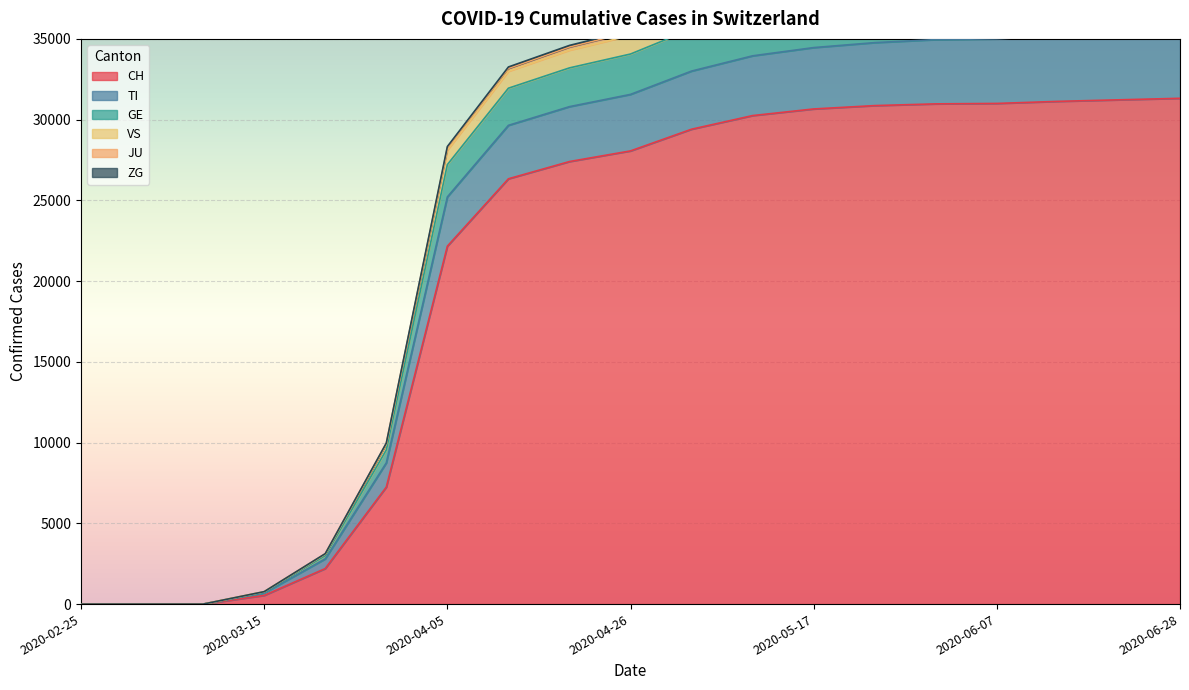

What is the difference between the second highest and minimum values in the TI series?

40251